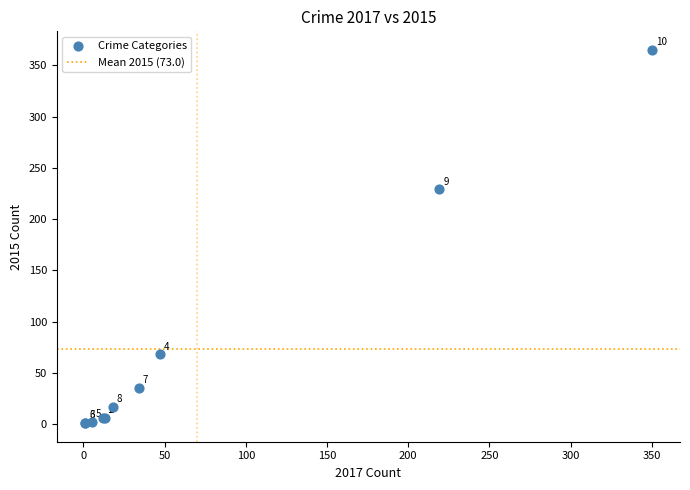

What Y value in the scatter plot is closest to 183?

229